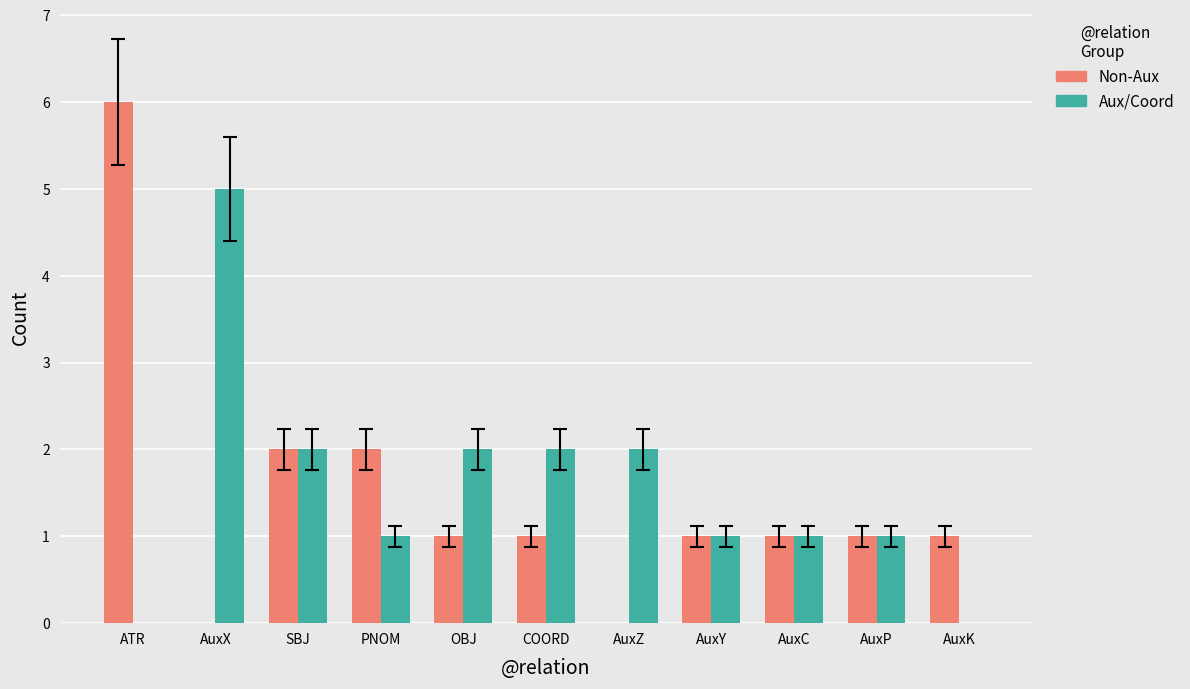

What are all the series names shown in the legend?

Non-Aux, Aux/Coord